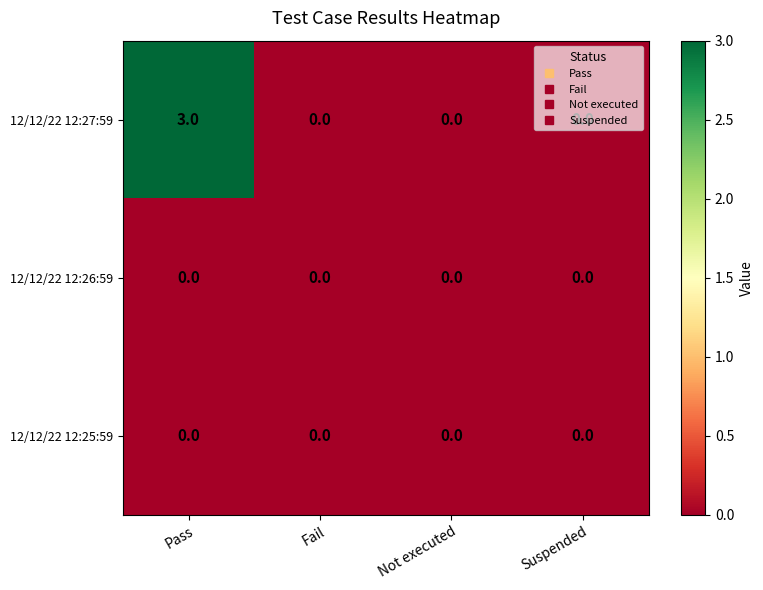

The value of 12/12/22 12:27:59 at Not executed is -1. True or false?

False